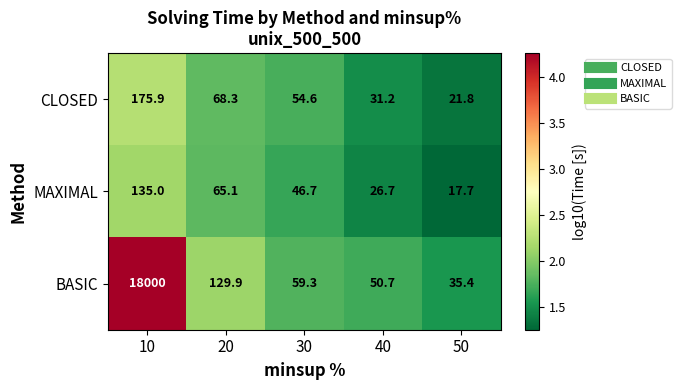

Reading left to right, what are all the values shown in this chart?

CLOSED: 175.9	68.3	54.6	31.2	21.8
MAXIMAL: 135.0	65.1	46.7	26.7	17.7
BASIC: 18000.0	129.9	59.3	50.7	35.4